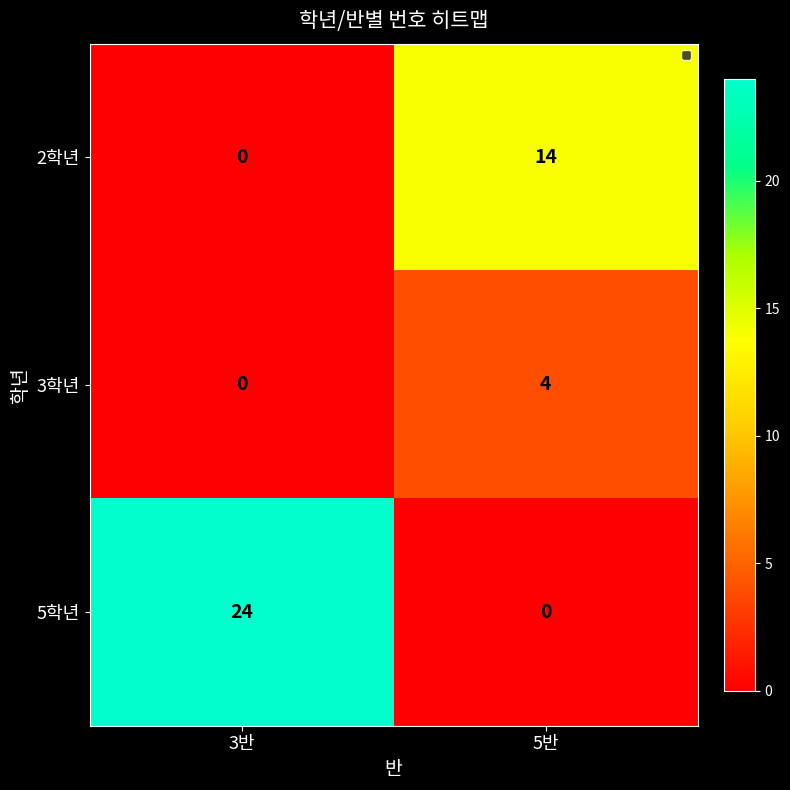

Reading right to left, what are all the values shown in this chart?

2학년: 5반=14	3반=0
3학년: 5반=4	3반=0
5학년: 5반=0	3반=24